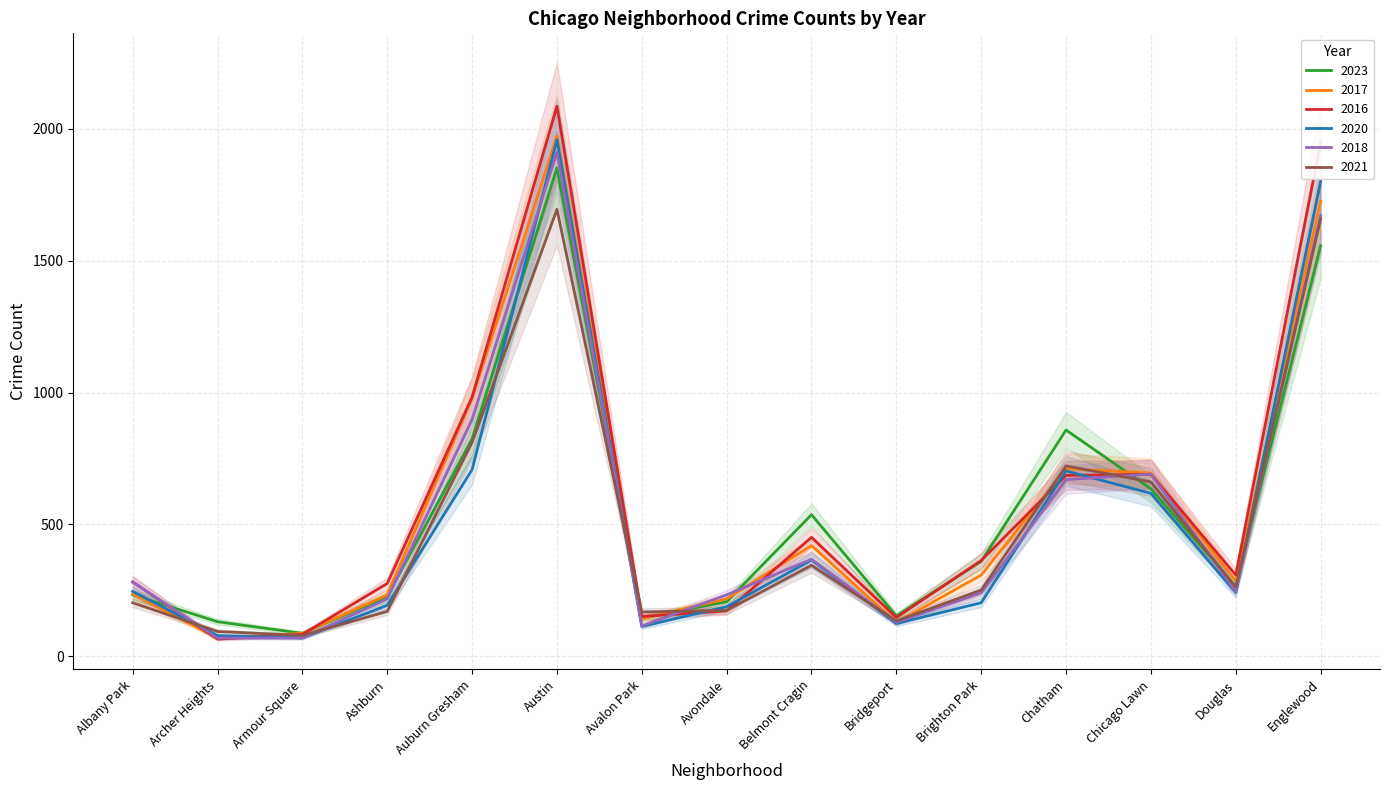

At Chicago Lawn, list the series in order from smallest to largest.

2020, 2023, 2021, 2016, 2018, 2017